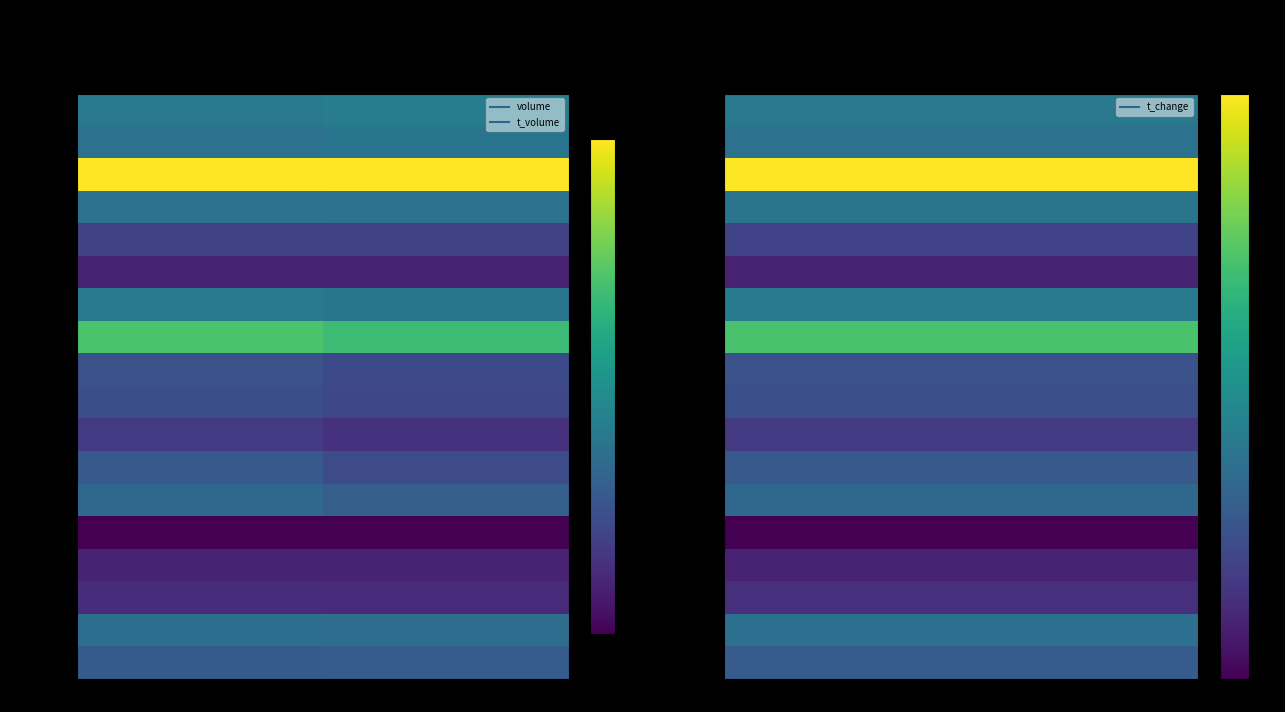

Reading right to left, extract all data points from this chart.

2022-11-15: t_volume=0.4	volume=0.4
2022-11-14: t_volume=0.4	volume=0.4
2022-11-11: t_volume=1.0	volume=1.0
2022-11-10: t_volume=0.4	volume=0.4
2022-11-09: t_volume=0.2	volume=0.2
2022-11-08: t_volume=0.1	volume=0.1
2022-11-07: t_volume=0.4	volume=0.4
2022-11-04: t_volume=0.7	volume=0.7
2022-11-03: t_volume=0.2	volume=0.2
2022-11-02: t_volume=0.2	volume=0.2
2022-11-01: t_volume=0.1	volume=0.2
2022-10-31: t_volume=0.2	volume=0.3
2022-10-28: t_volume=0.3	volume=0.3
2022-10-27: t_volume=0.0	volume=0.0
2022-10-26: t_volume=0.1	volume=0.1
2022-10-25: t_volume=0.1	volume=0.1
2022-10-24: t_volume=0.4	volume=0.4
2022-10-21: t_volume=0.3	volume=0.3